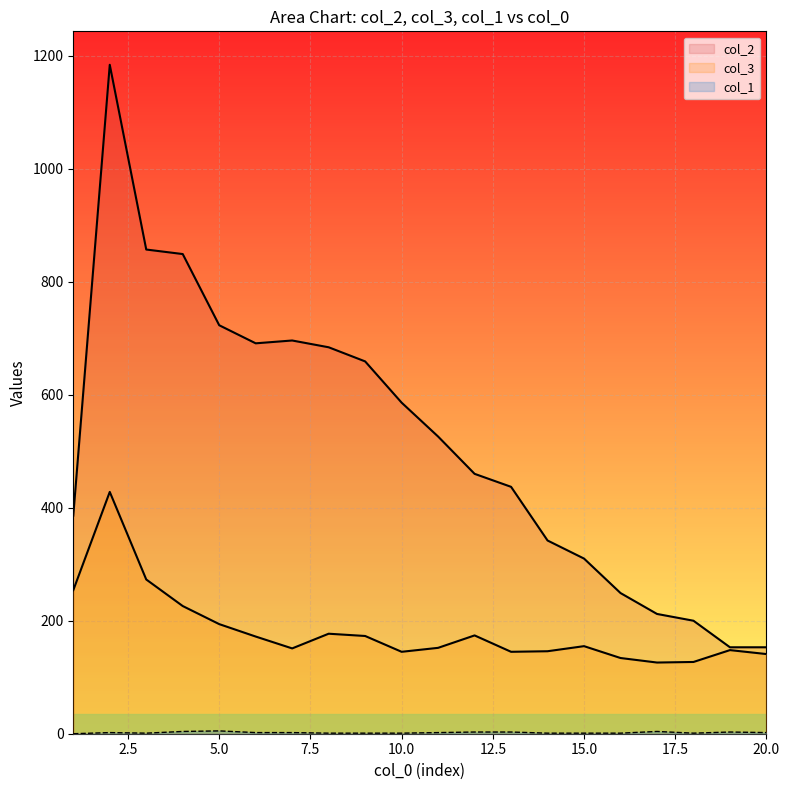

How many data points in col_1 are above 2?

6